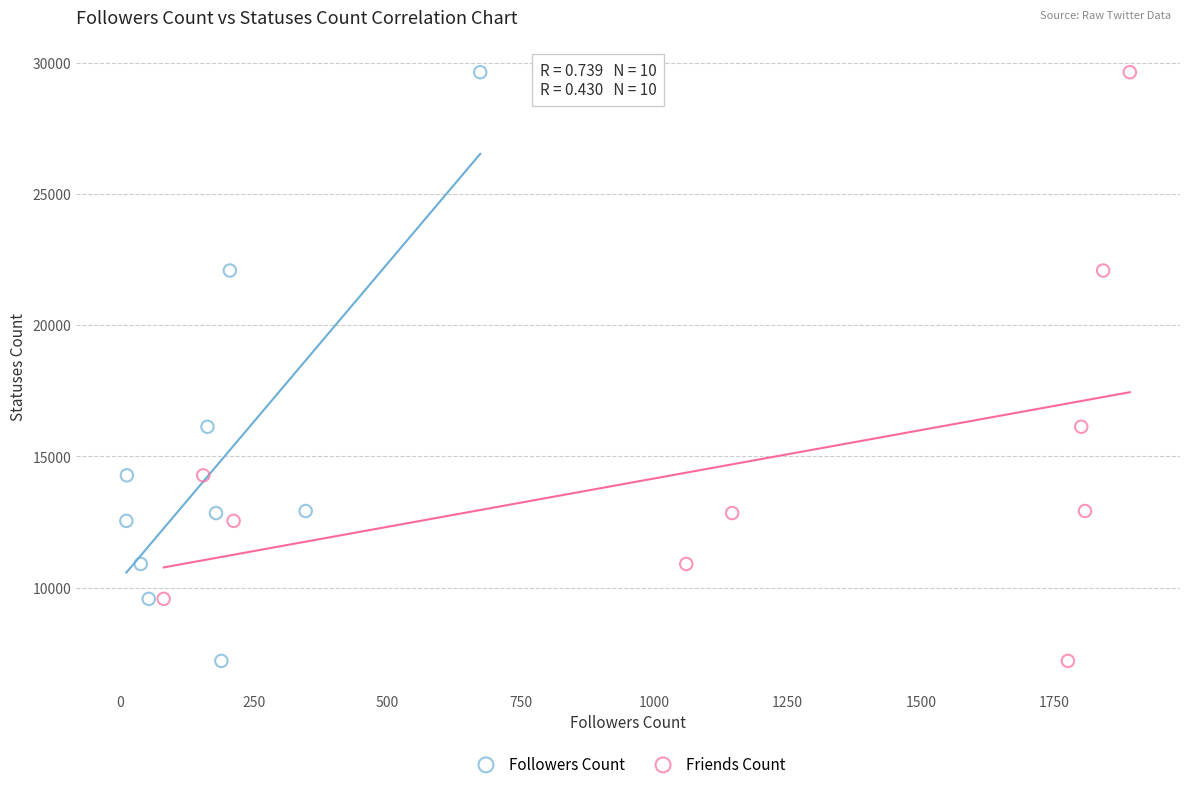

What are all the series names shown in the legend?

Followers Count, Friends Count